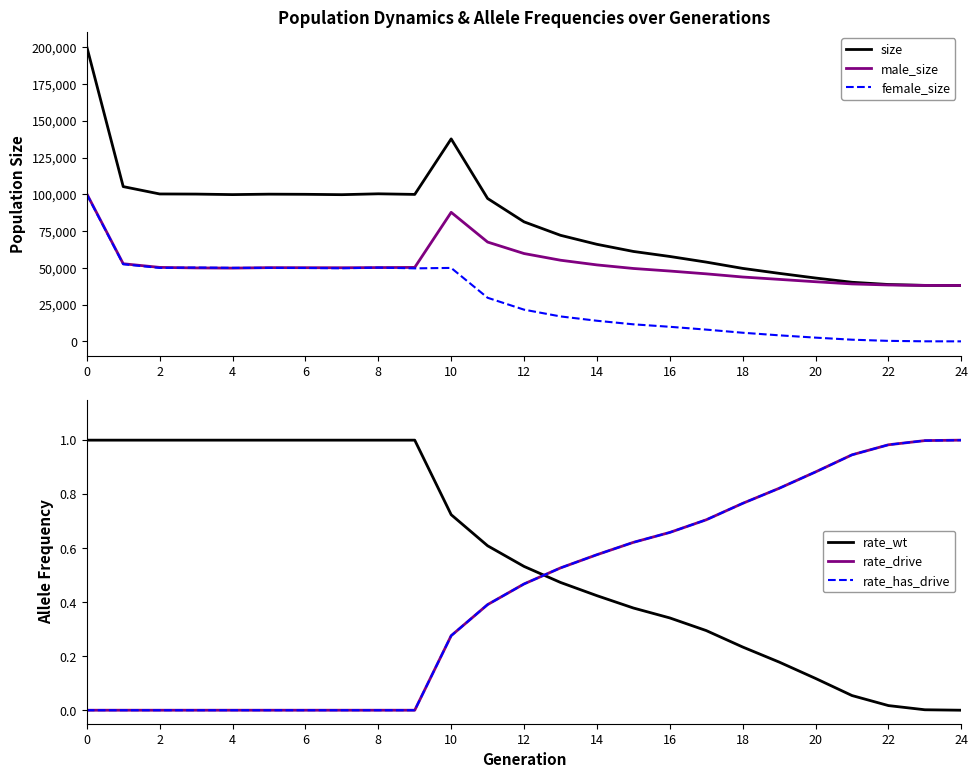

Is this an area chart (filled region under the line)?

No